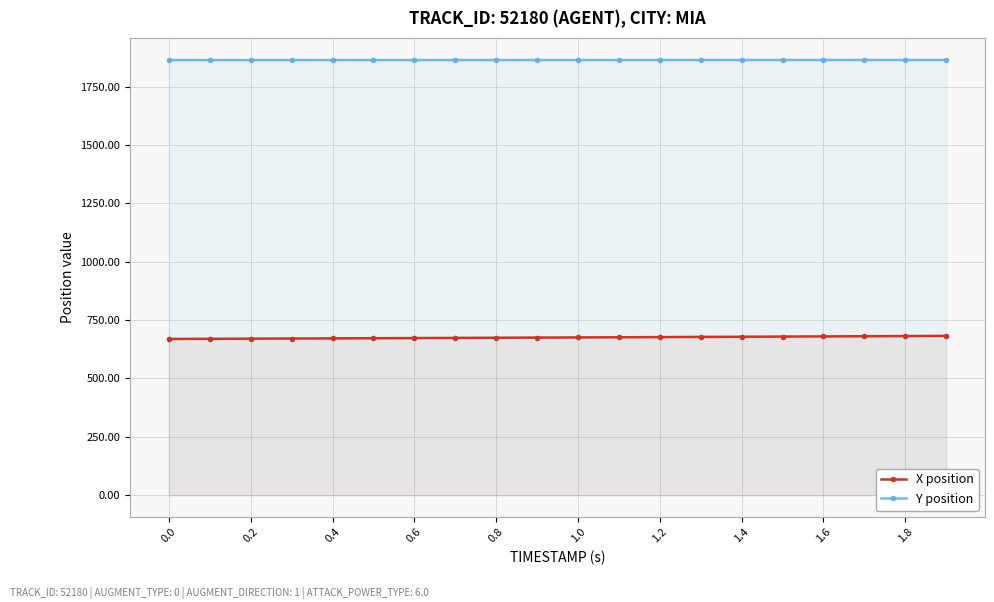

What is the value of the X position point at the 11th from the left?

675.8